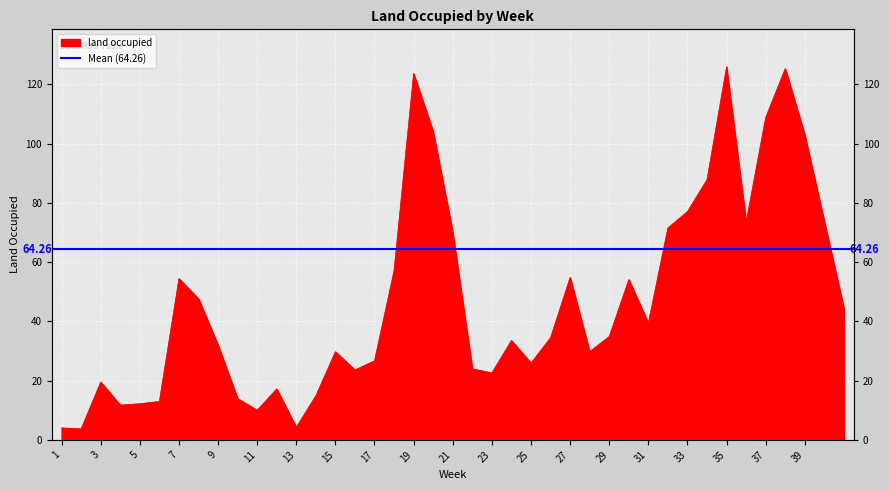

Is it true that the value at 33 is 77.1?

True